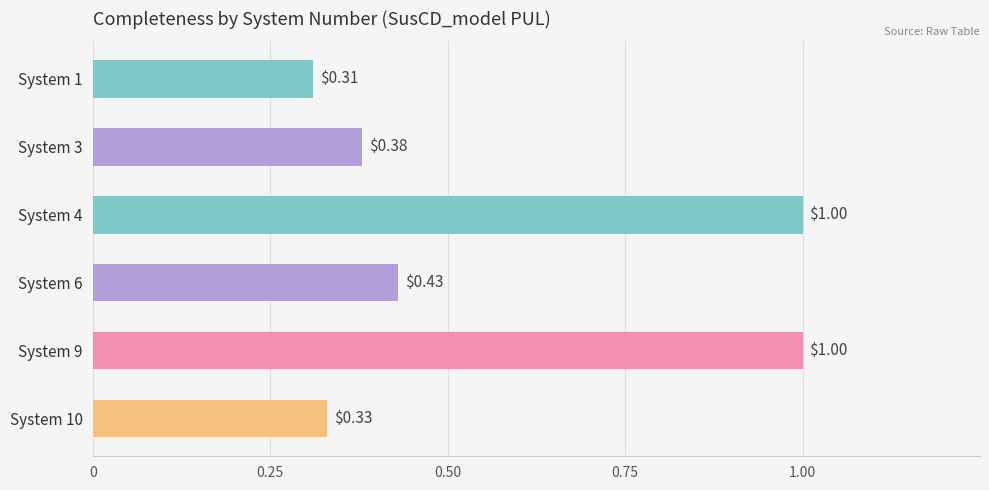

What is the change in value from System 1 to System 4?

+0.7